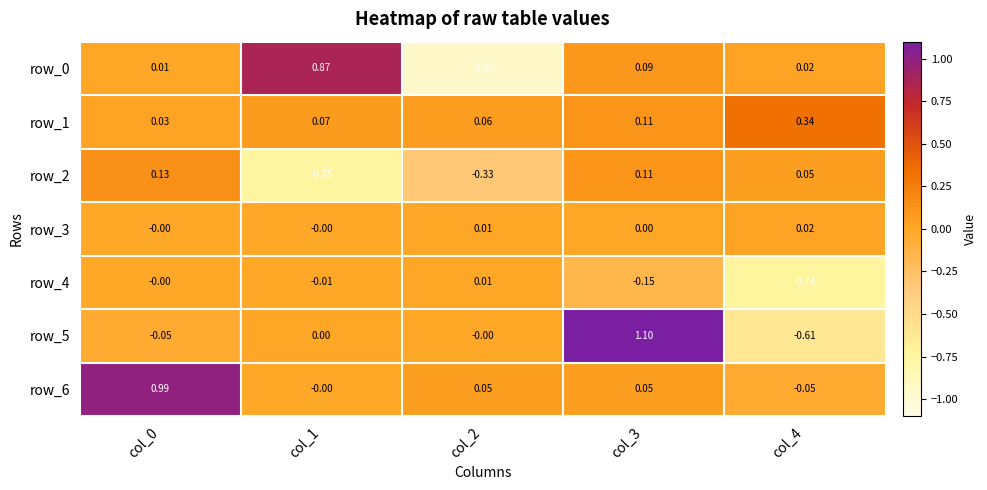

Is the value of row_5 at col_1 greater than the value of row_0 at col_0?

No